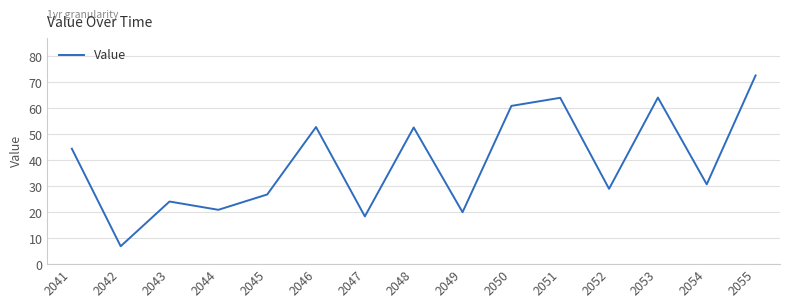

What is the approximate value at 2041?

44.4